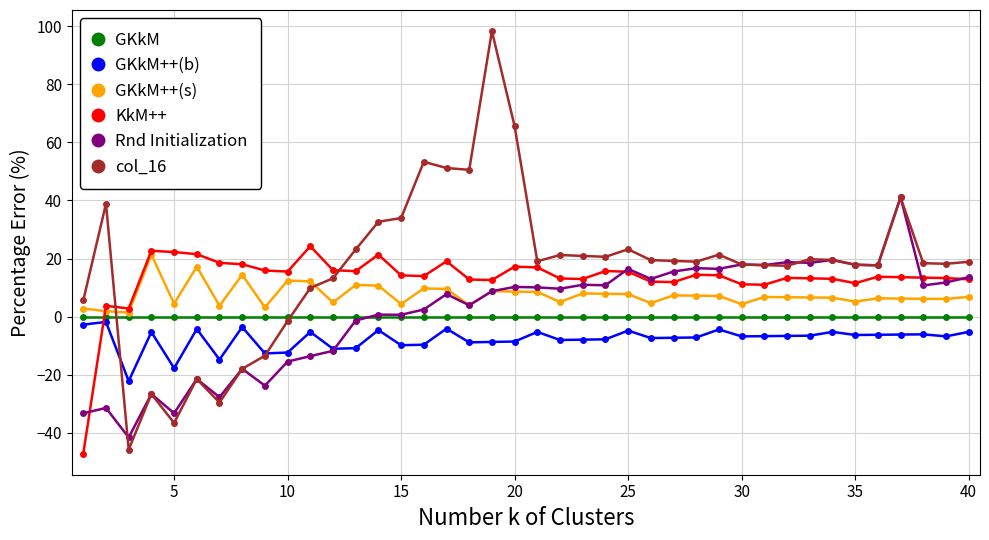

What is the value of the KkM++ point at the 21st from the left?

16.9